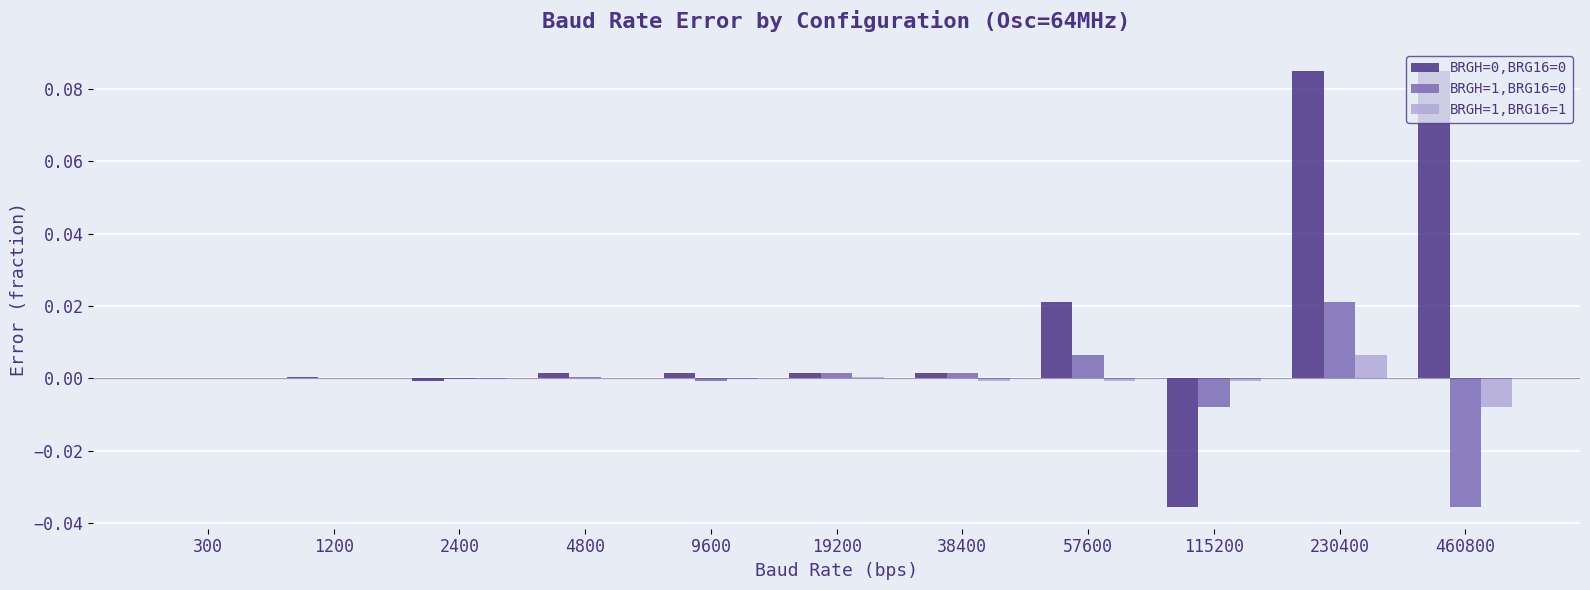

Count the number of categories in the chart.

11